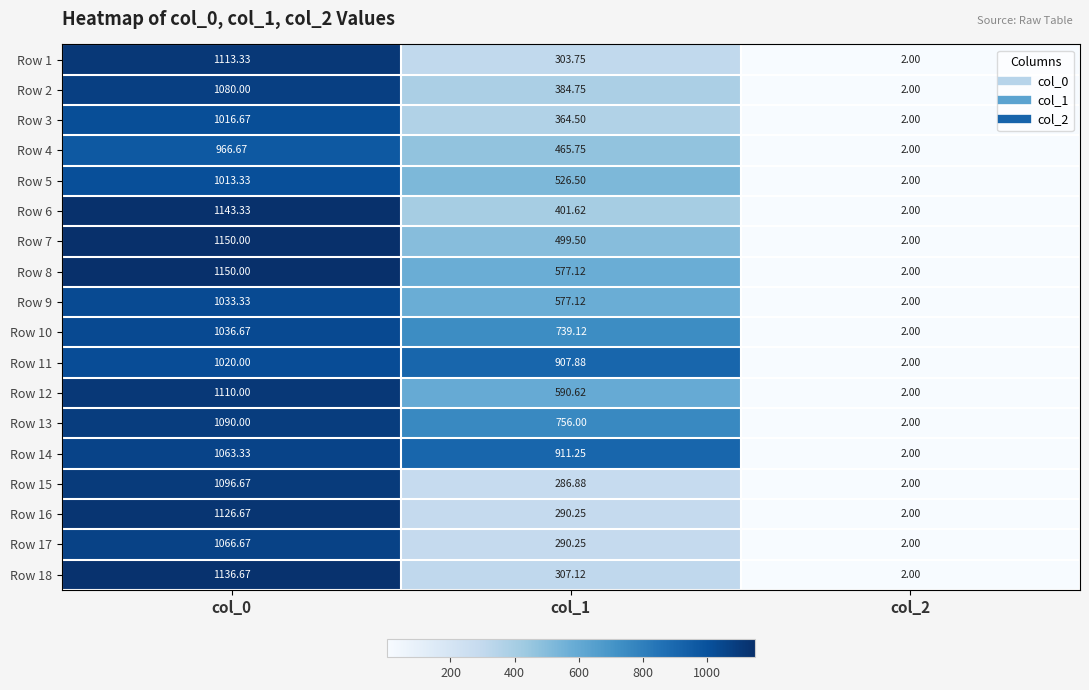

At how many categories does at least one series exceed 1090?

1